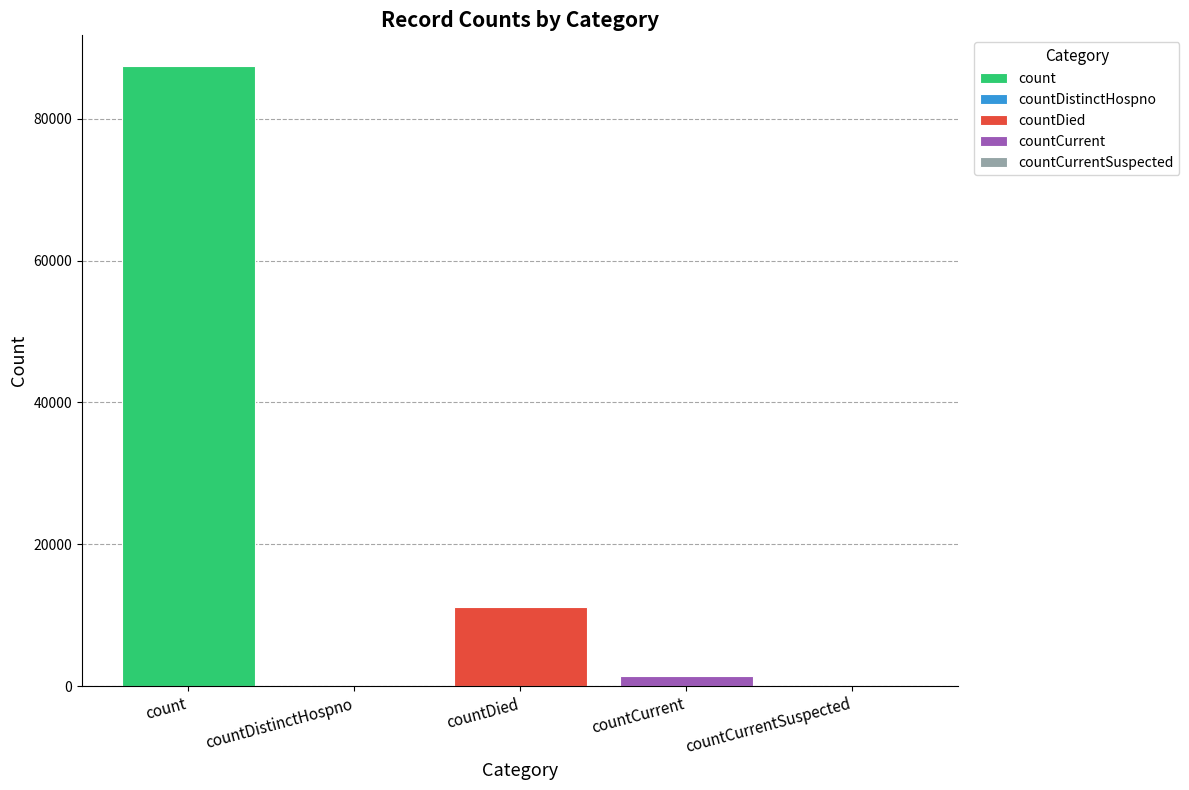

What is the change in value from count to countCurrent?

-85914